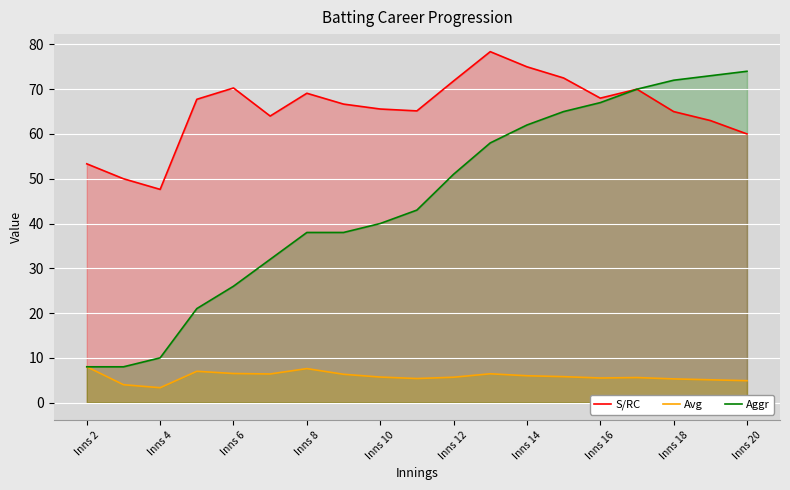

What is the average value of the Avg series?

5.8